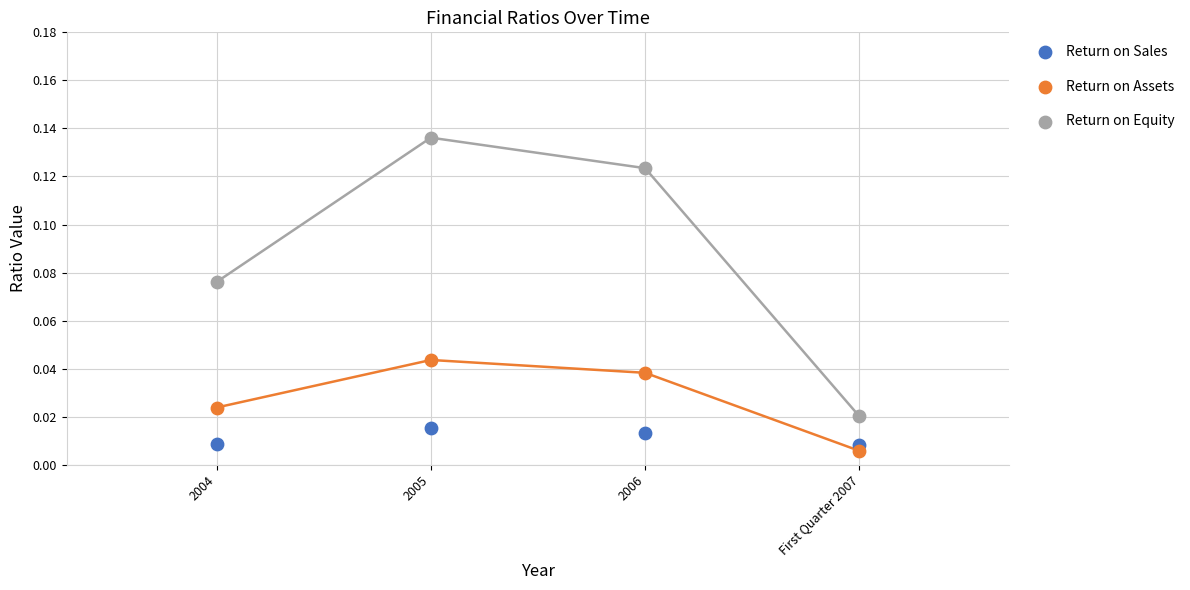

Which series reaches the minimum Y coordinate?

Return on Assets